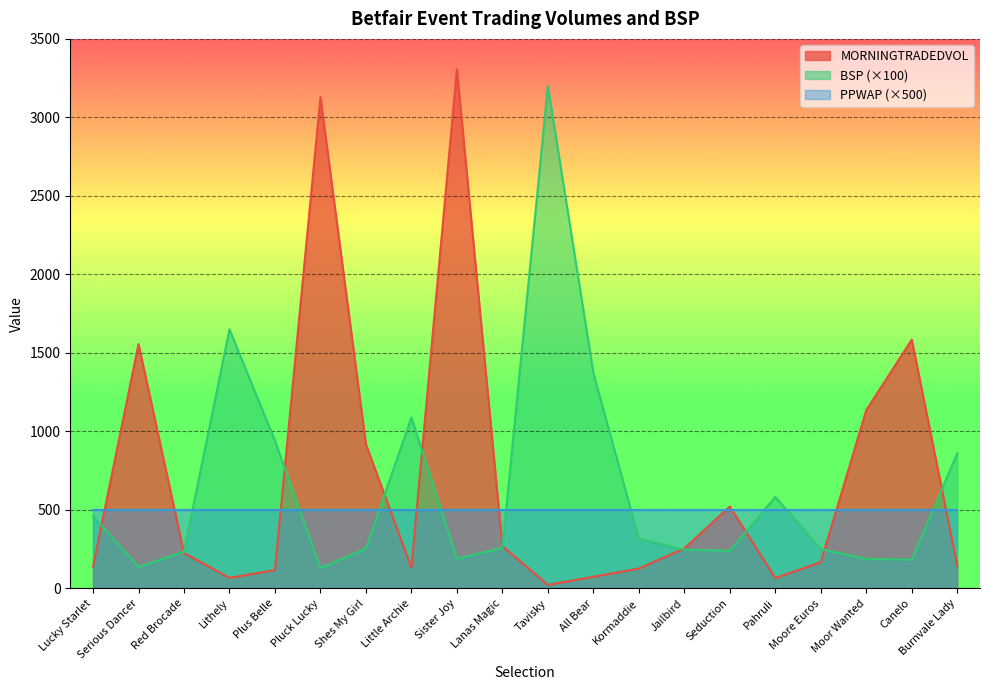

What value does the BSP series have at Lithely?

1650.0